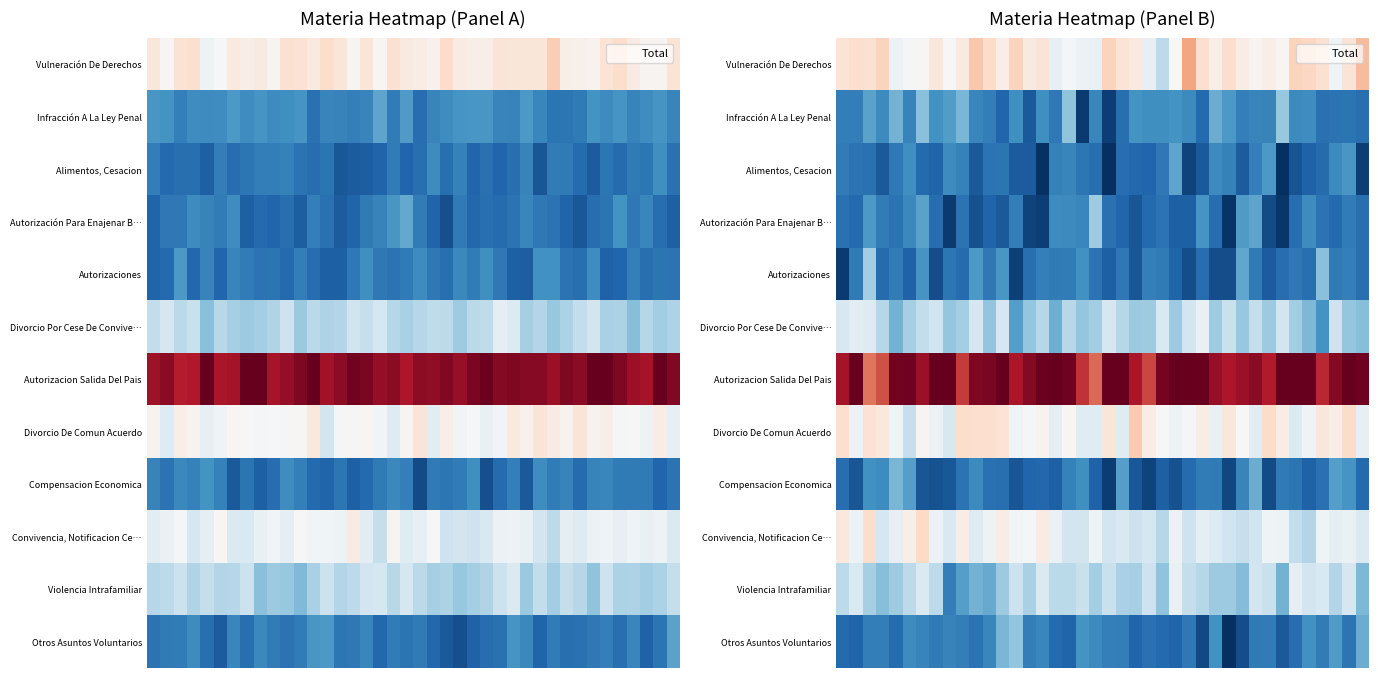

How many data points does each series have?

40